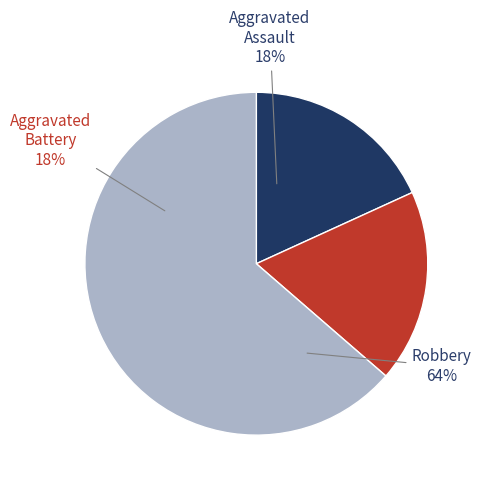

Rank the categories by value from lowest to highest.

Aggravated Assault, Aggravated Battery, Robbery